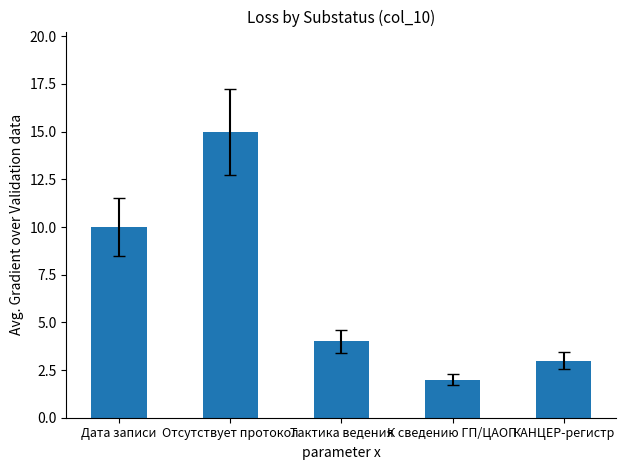

List the labels in order of value, largest first.

Отсутствует протокол, Дата записи, Тактика ведения, КАНЦЕР-регистр, К сведению ГП/ЦАОП